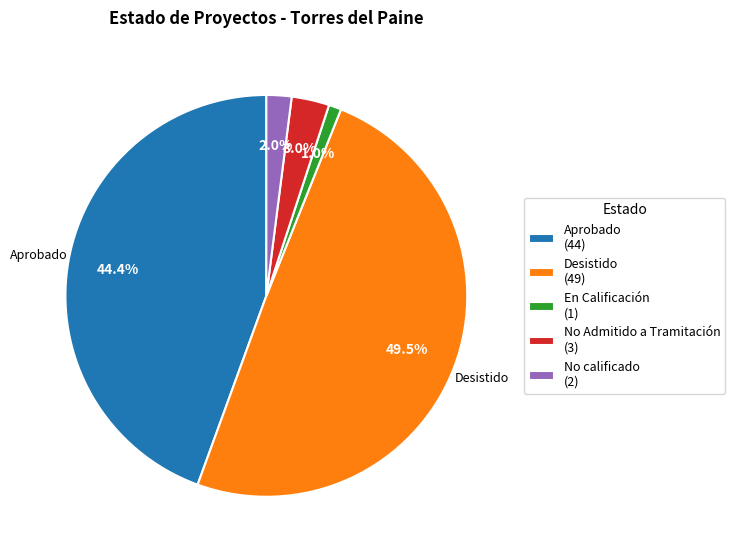

How many slices are in this pie chart?

5